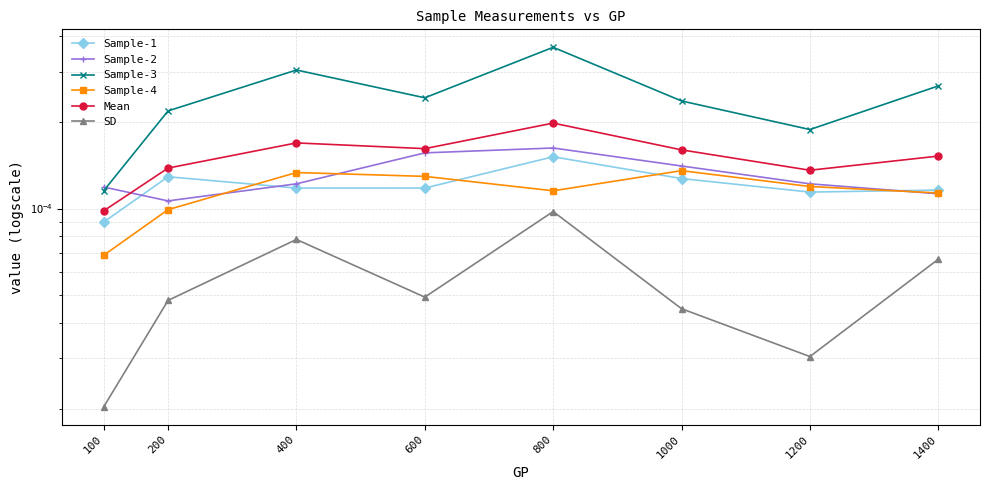

The Sample-4 series shows 0.0 at 400. True or false?

False